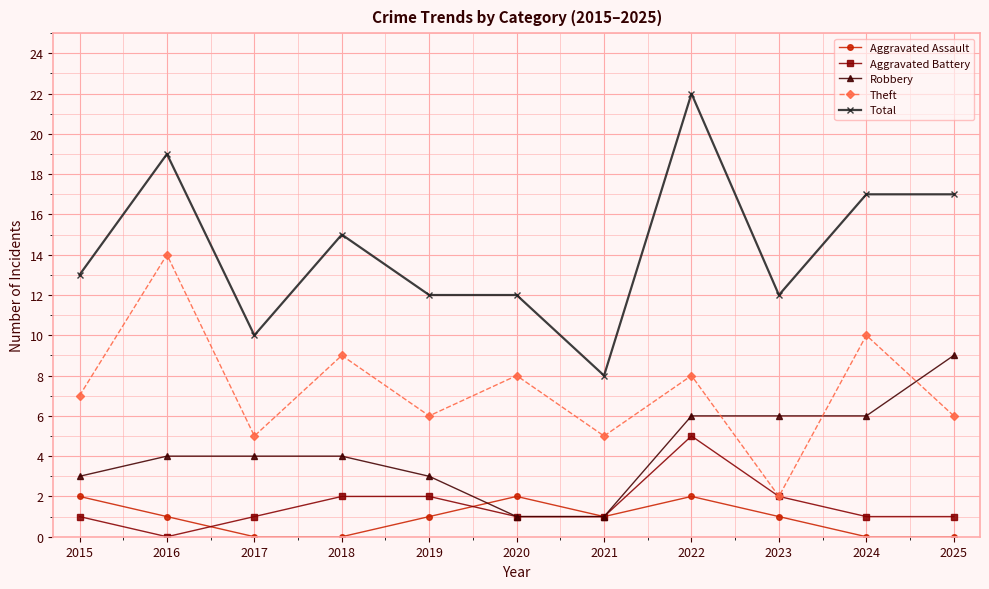

Reading left to right, what are all the values shown in this chart?

Aggravated Assault: 2	1	0	0	1	2	1	2	1	0	0
Aggravated Battery: 1	0	1	2	2	1	1	5	2	1	1
Robbery: 3	4	4	4	3	1	1	6	6	6	9
Theft: 7	14	5	9	6	8	5	8	2	10	6
Total: 13	19	10	15	12	12	8	22	12	17	17